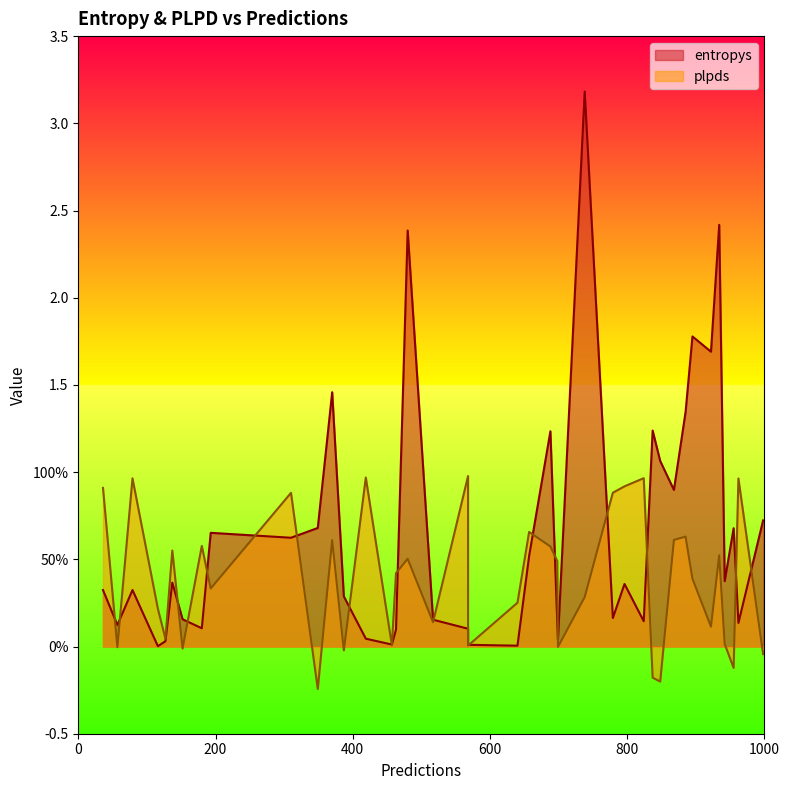

True or false: entropys has a value of 0.4 at 21.

False